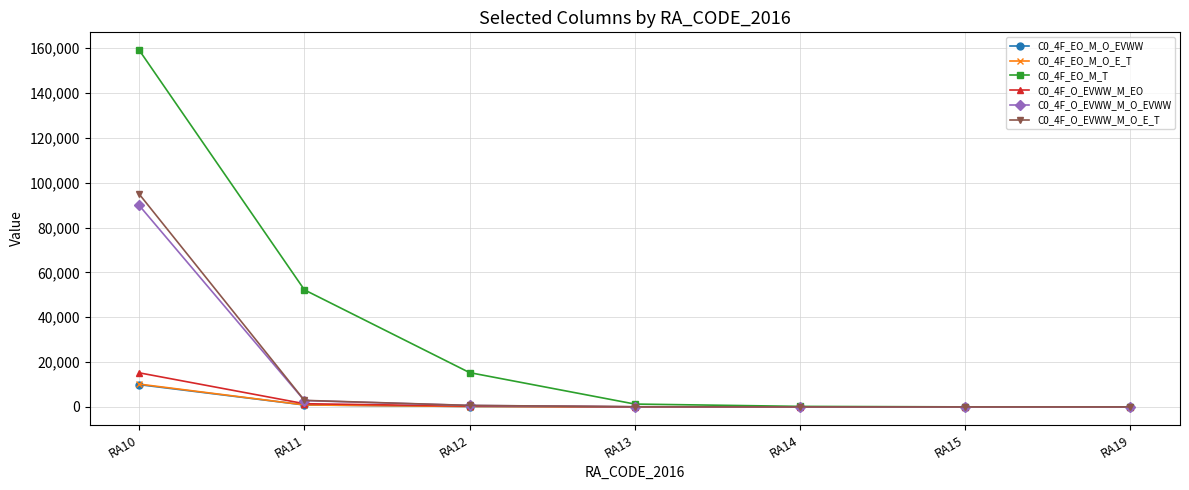

Which category has the highest value in the C0_4F_O_EVWW_M_O_EVWW series?

RA10